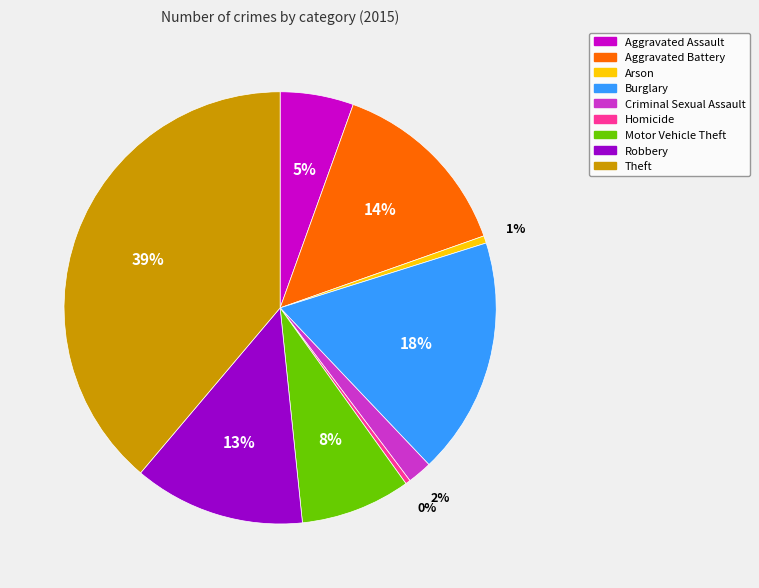

Which category has the biggest portion of the pie?

Theft